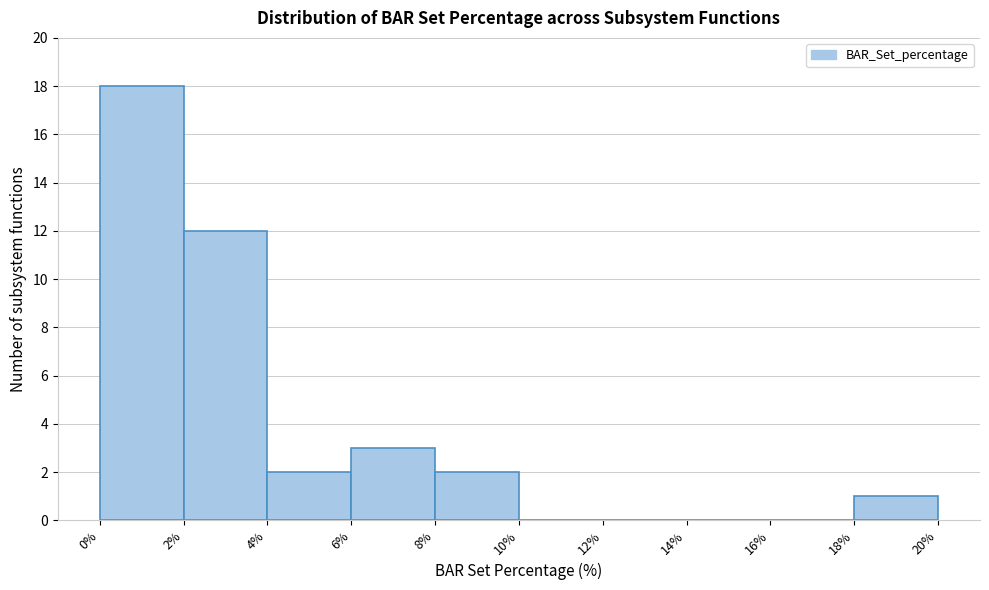

Which range on the x-axis has the tallest bar?

0% to 2%